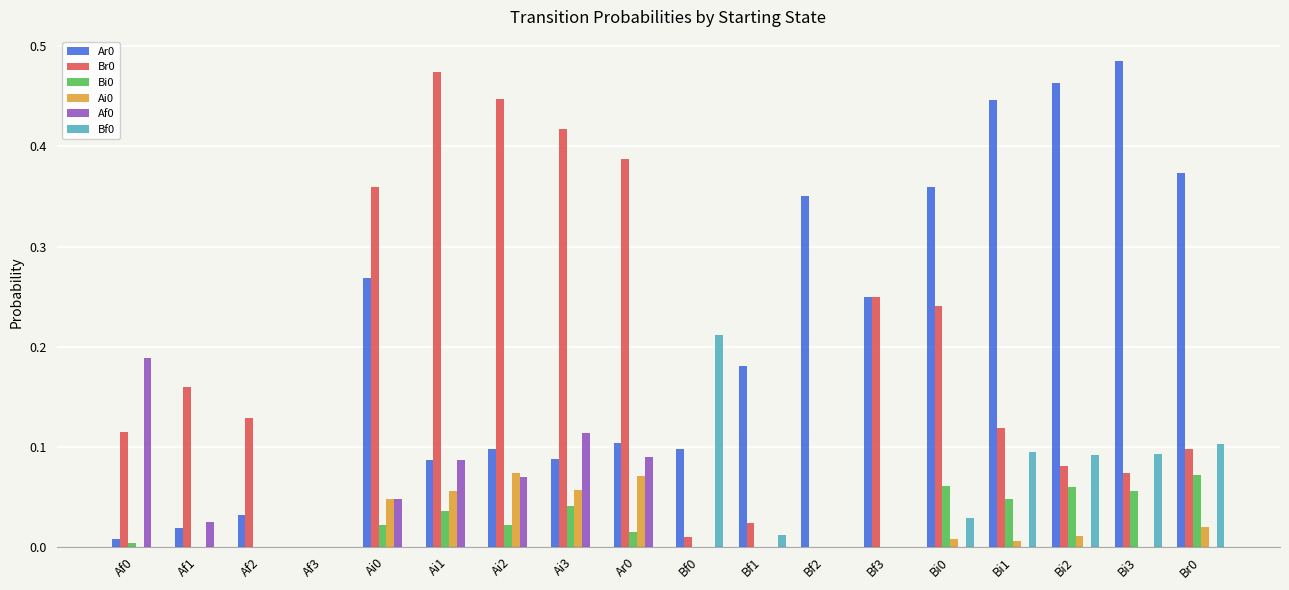

At which category does the chart reach its peak across all series?

Bi3